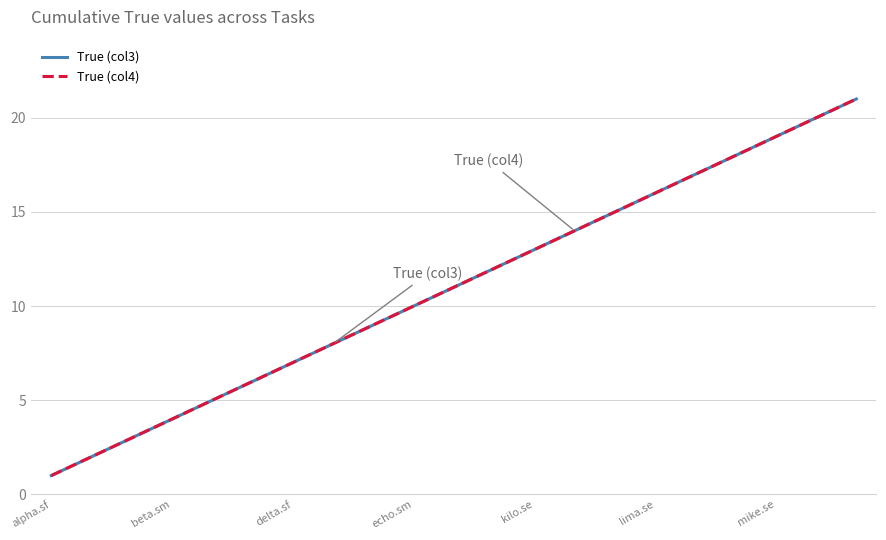

Which series has the largest range (max minus min)?

True (col3)